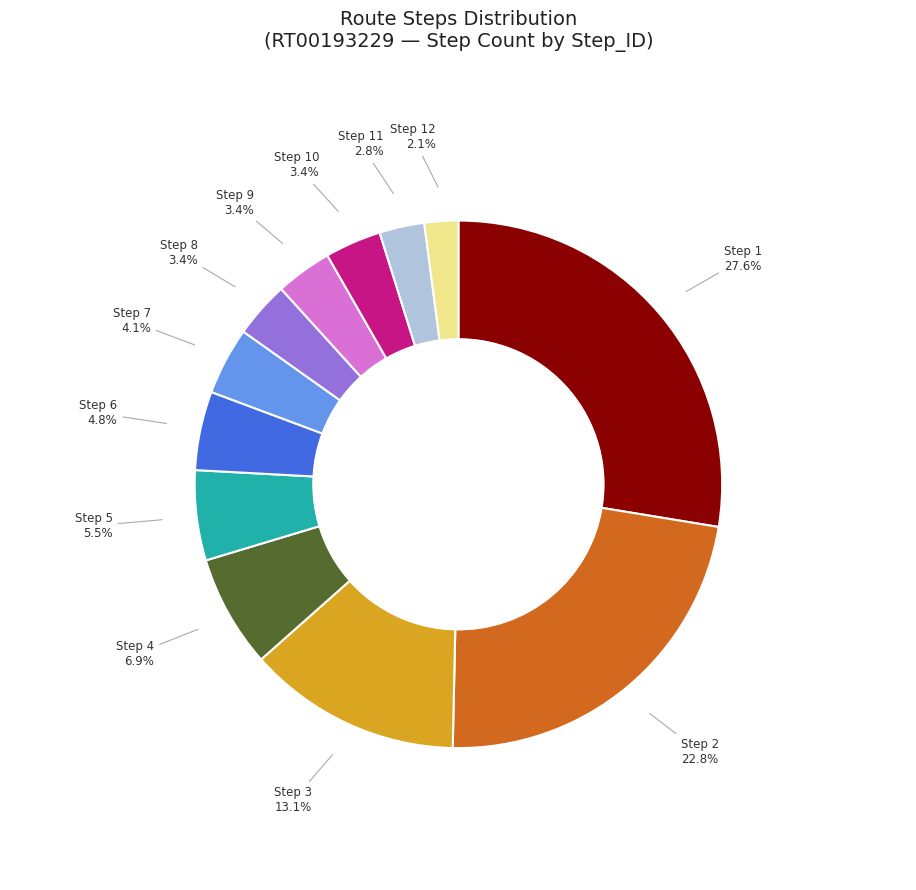

Does any single category account for the majority?

No